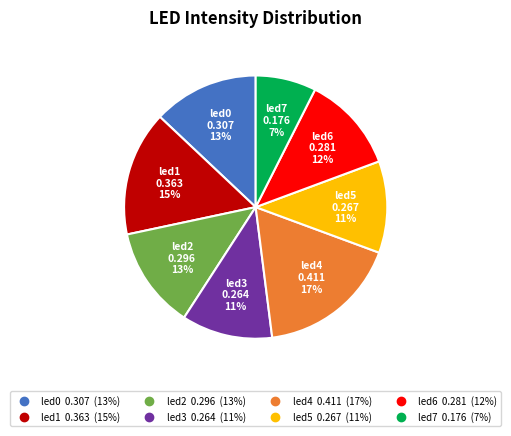

How many segments does this pie chart have?

8